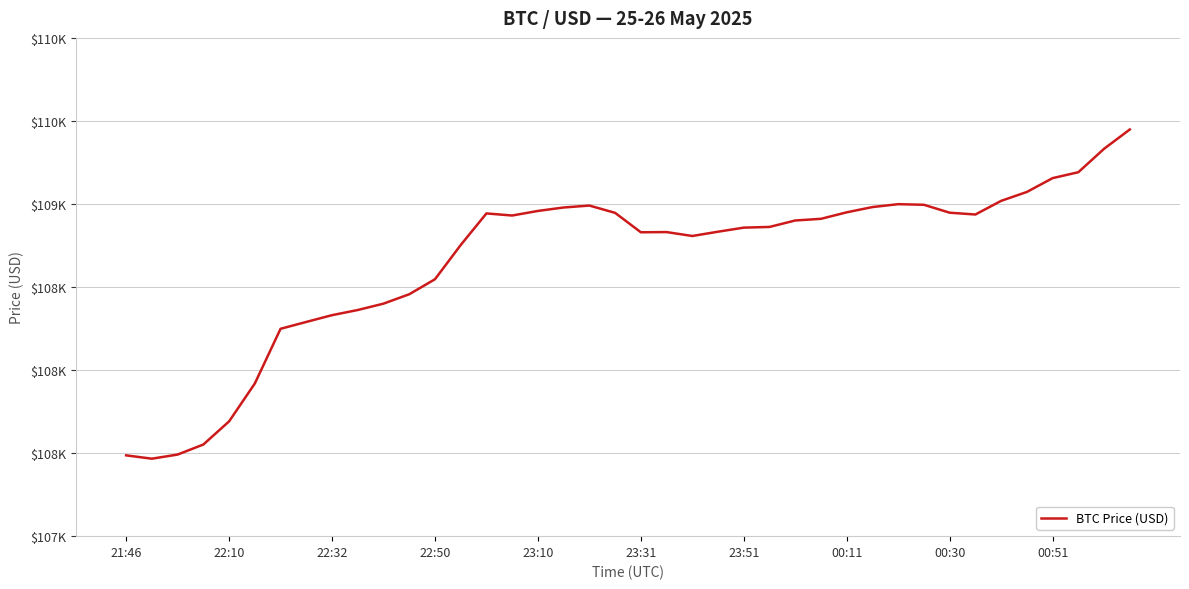

Does the chart have visible grid lines?

Yes